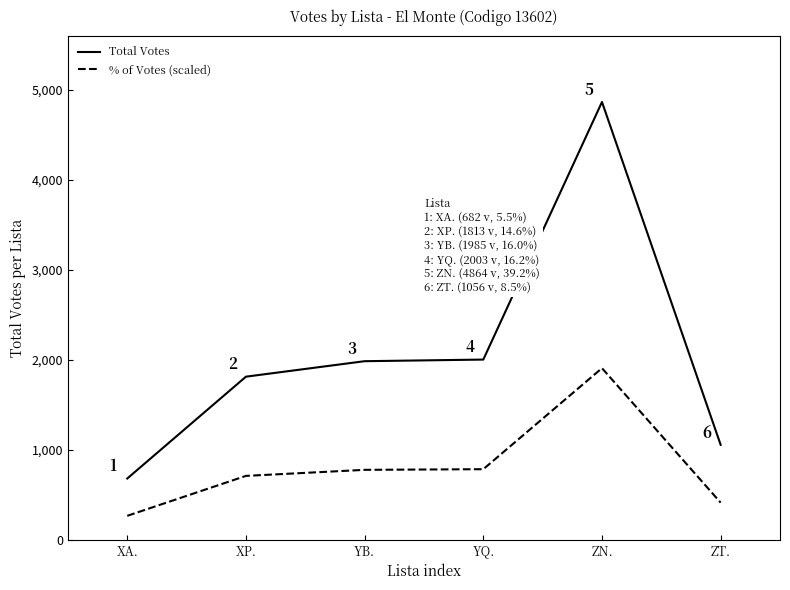

Rank the series by their average value, from lowest to highest.

% of Votes (scaled), Total Votes